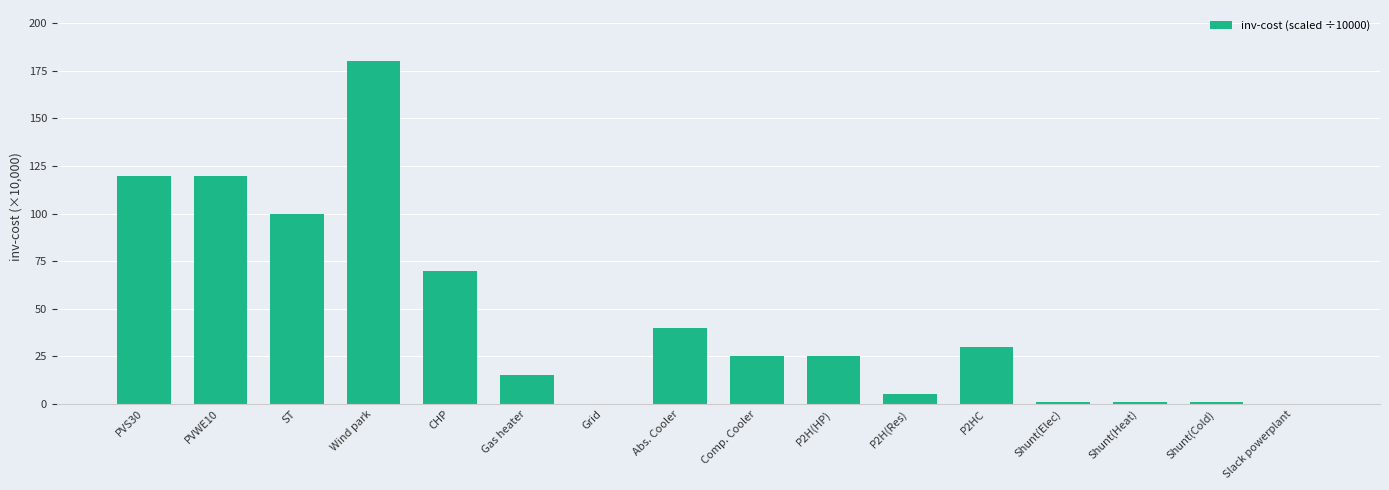

How many categories are shown in the chart?

16